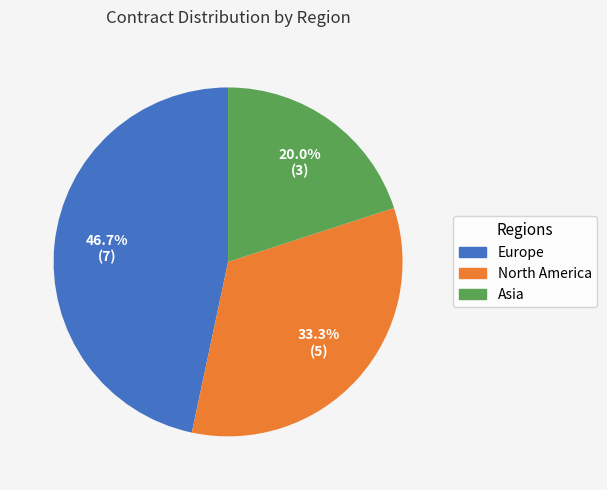

What is the smallest slice in the pie chart?

Asia